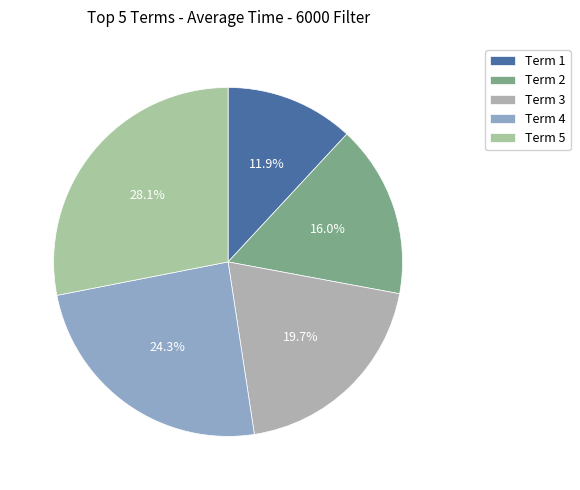

How many slices are in this pie chart?

5